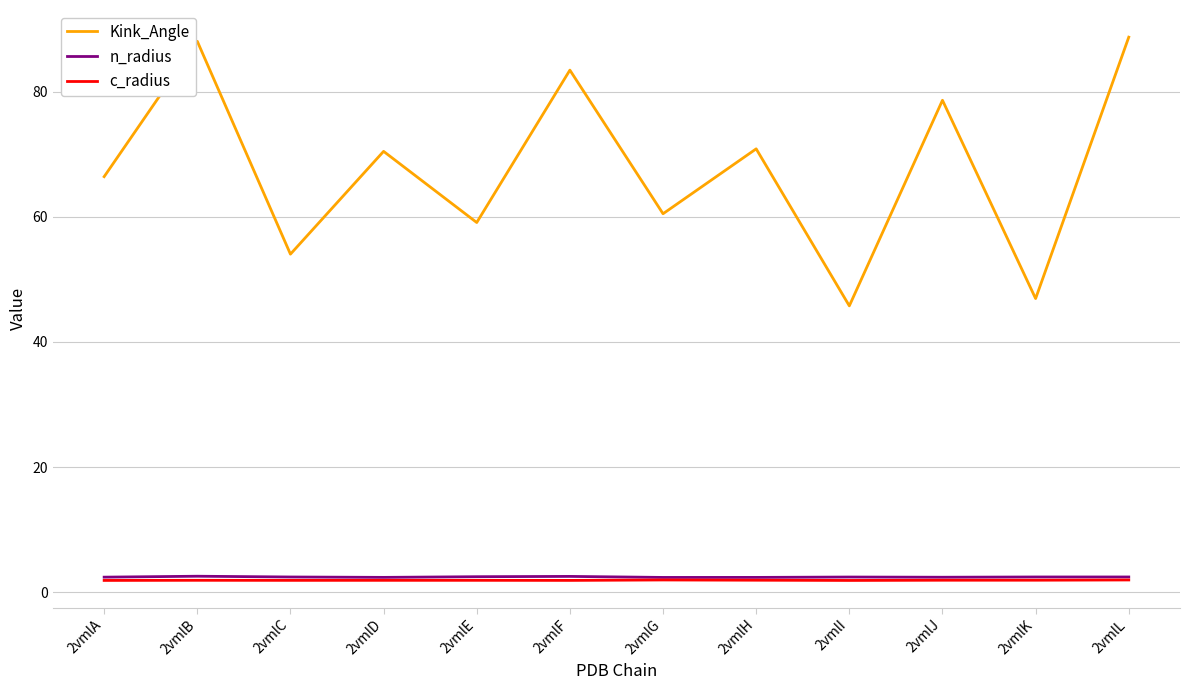

The Kink_Angle series shows 66.5 at 2vmlA. True or false?

True